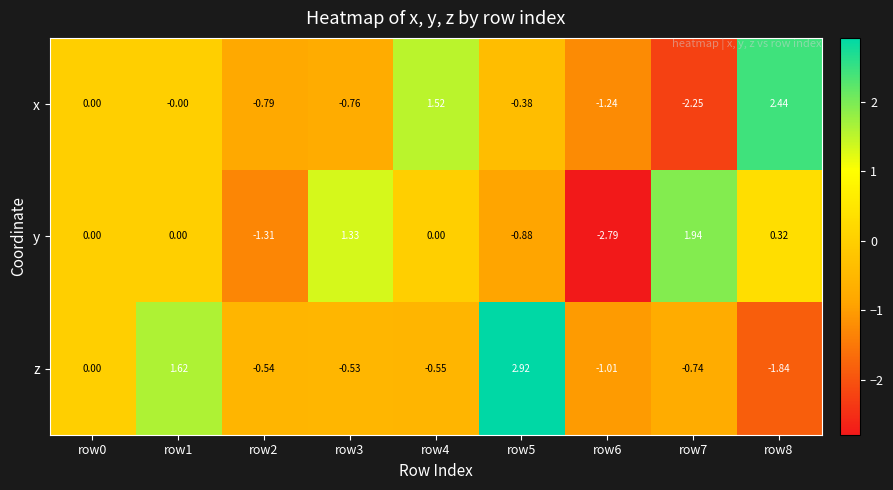

Which series has the largest total across all categories?

z